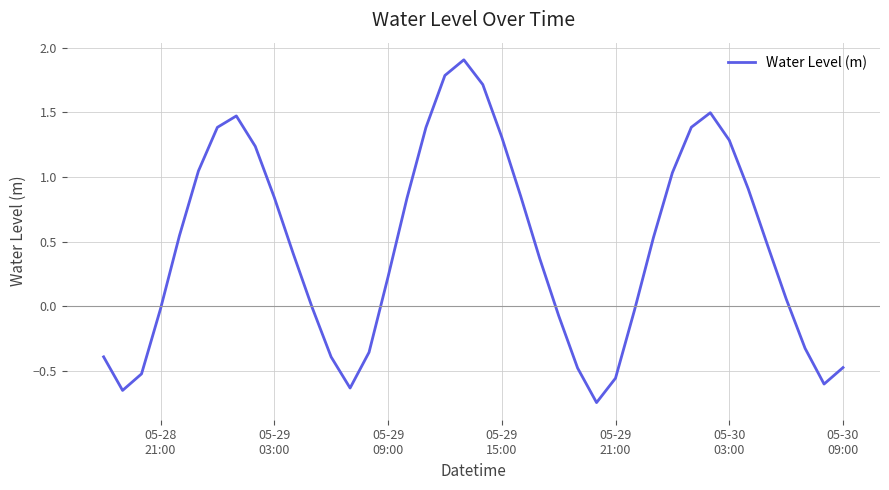

What is the maximum value shown in the chart?

1.9